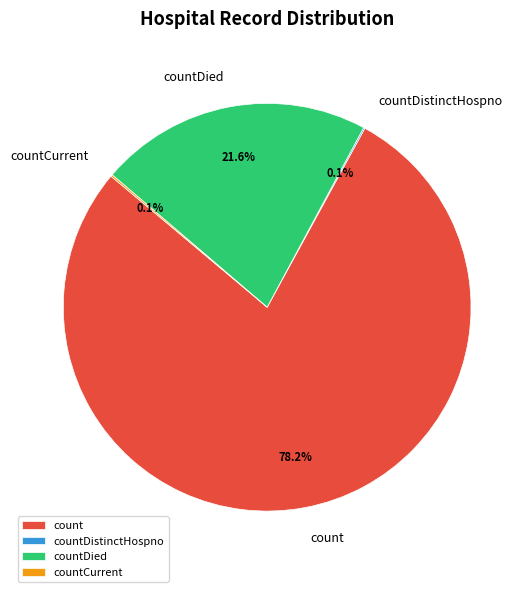

Does count account for over 50% of the chart?

Yes